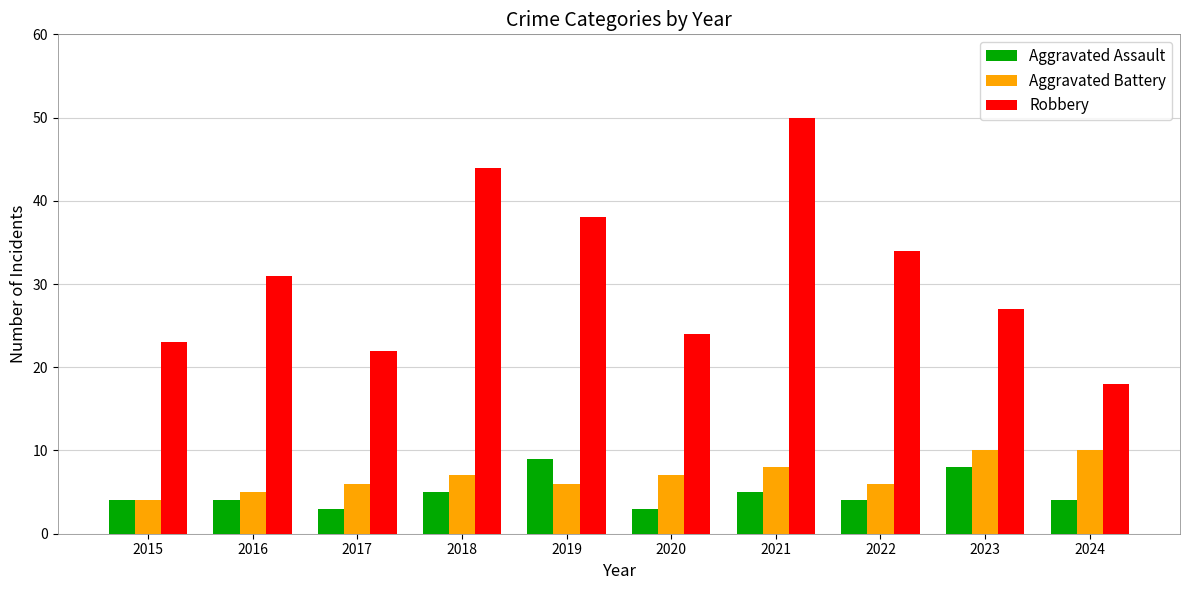

Read the Aggravated Battery value at 2022.

6